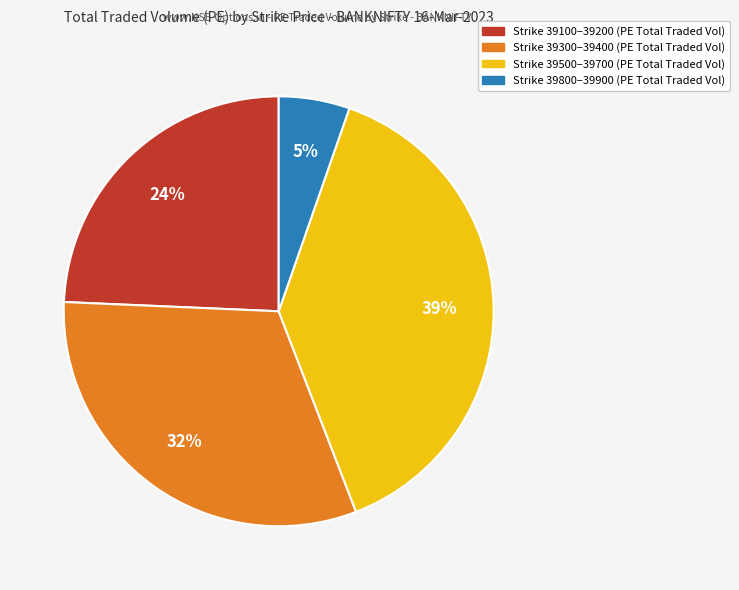

To the nearest percent, what is the average slice percentage?

25%